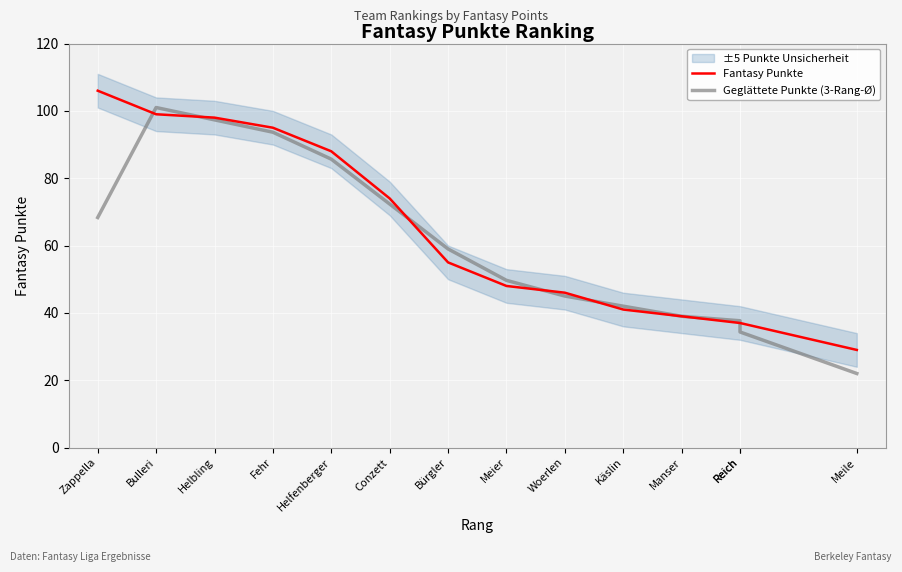

Rank the series by their average value, from lowest to highest.

Geglättete Punkte (3-Rang-Ø), Fantasy Punkte